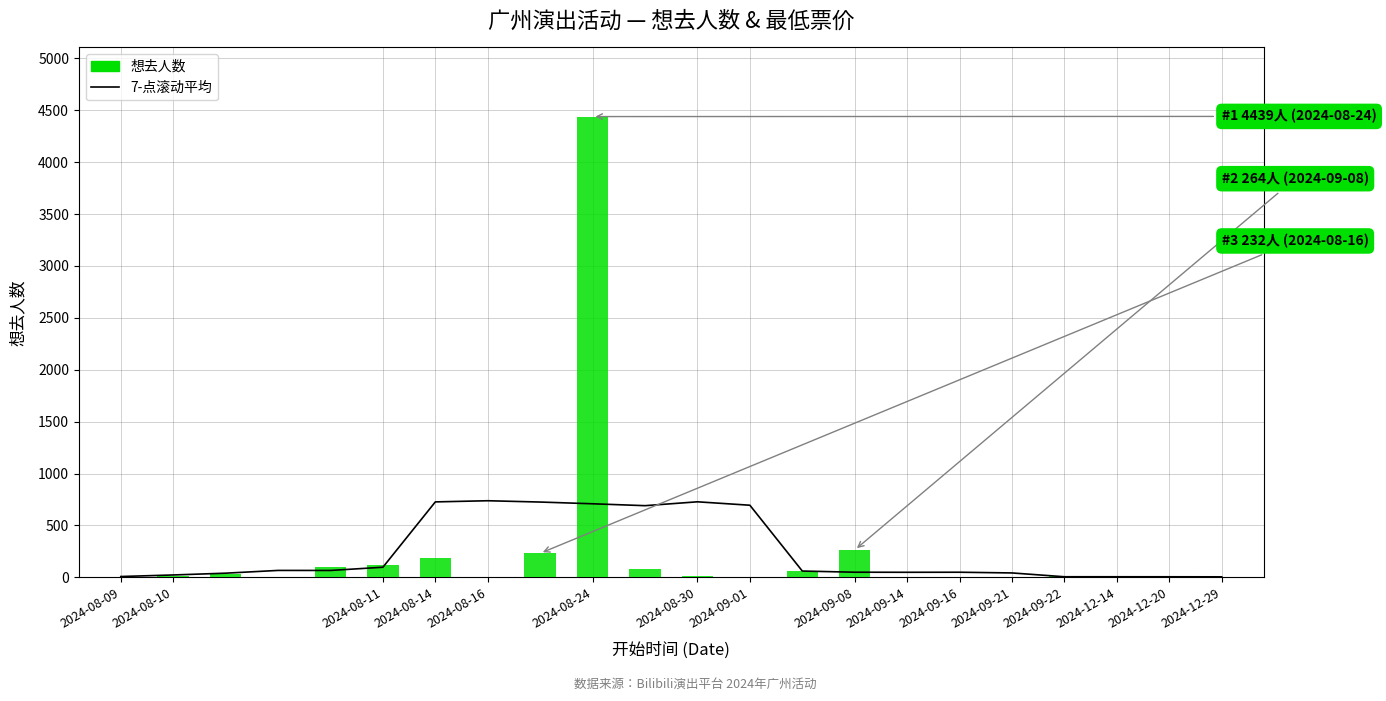

What position from the left is 2024-08-14?

4